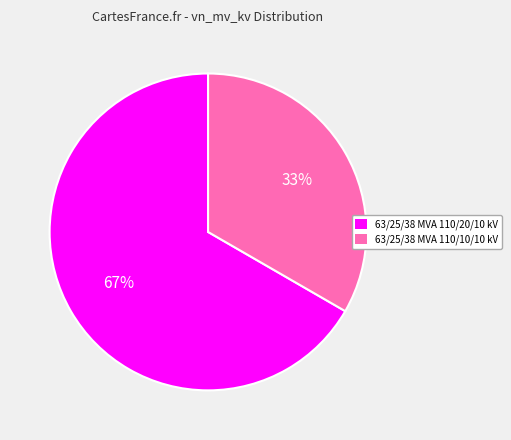

To the nearest percent, what is the average slice percentage?

50%